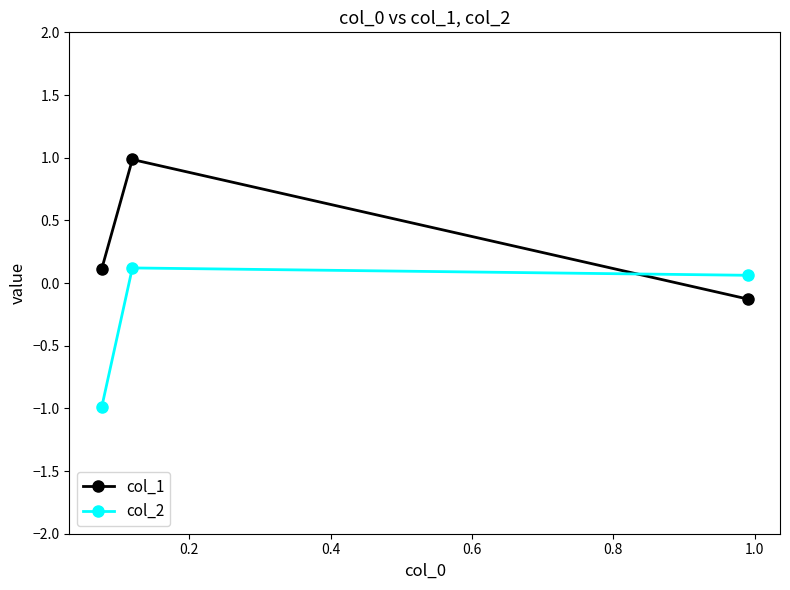

What is the value of the col_2 point at the 2nd from the left?

0.1